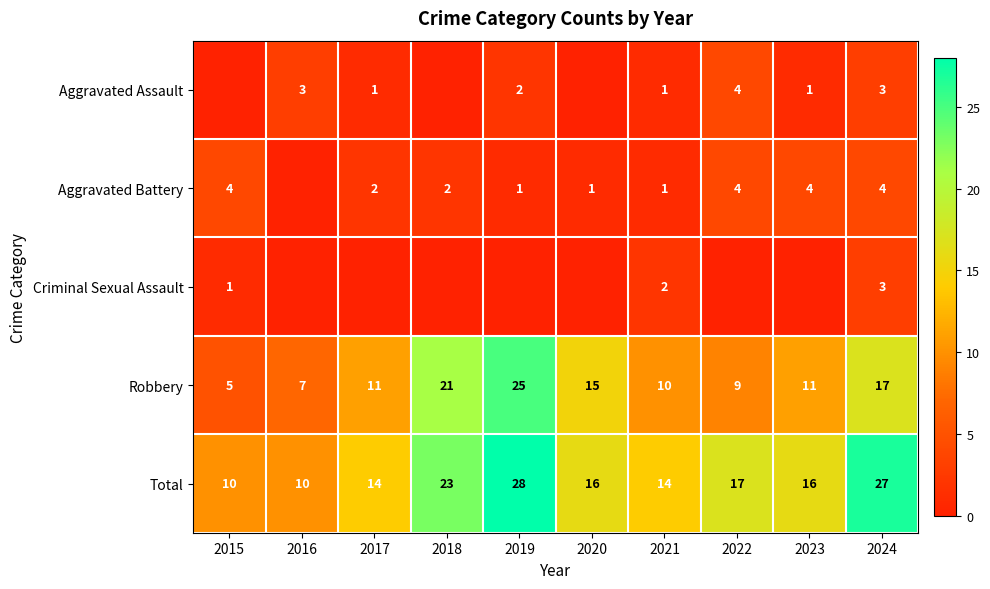

What is the difference between the maximum and second lowest values in the Total series?

18